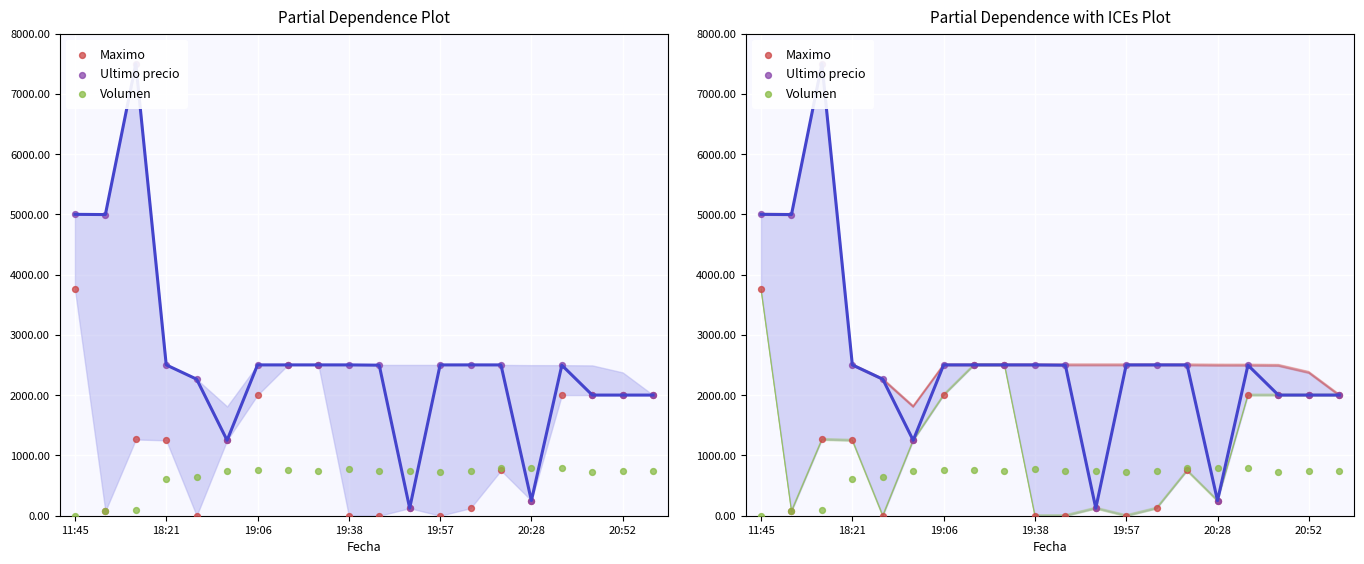

Which series contains the lowest Y value?

Maximo